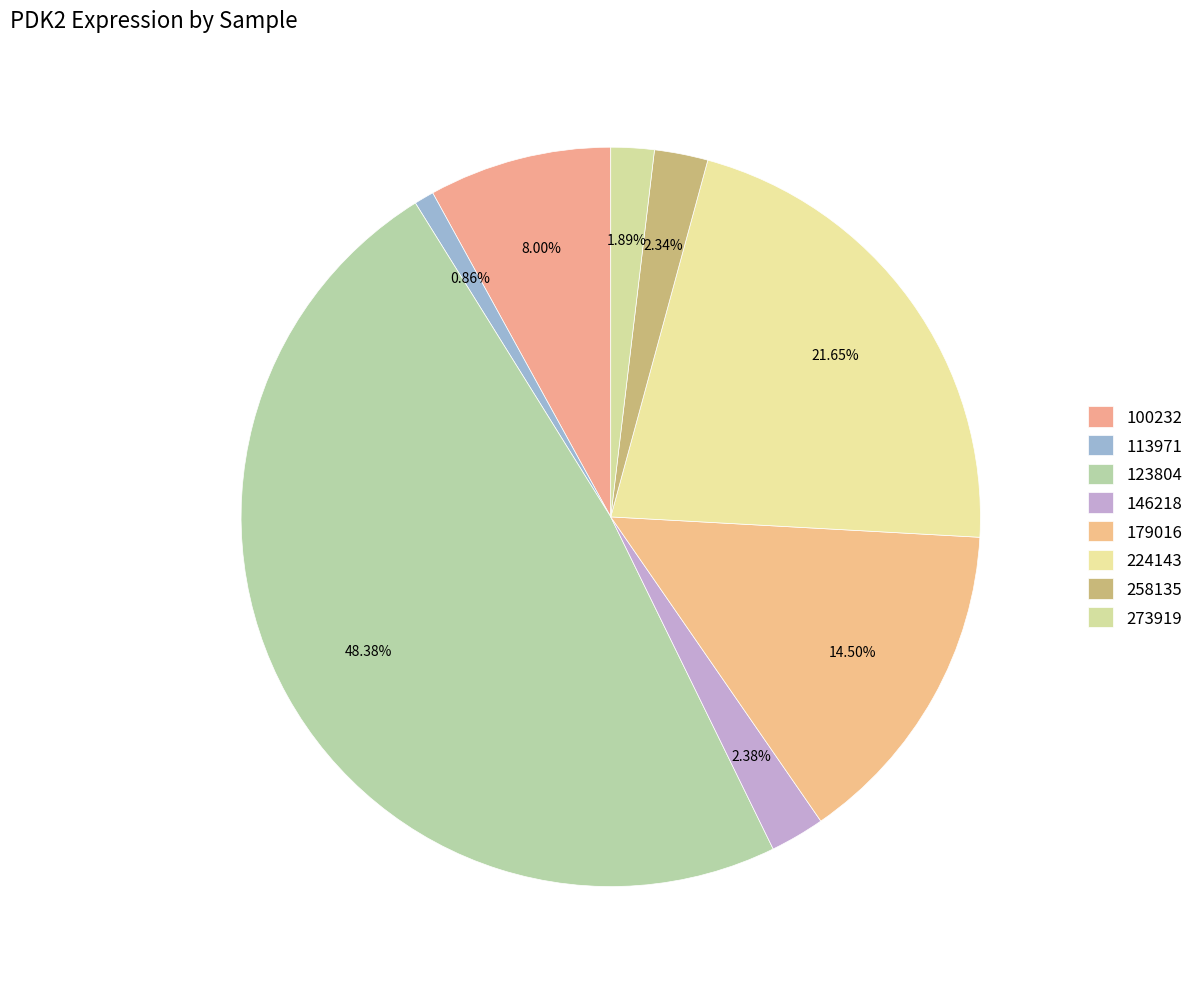

Count the number of slices in the pie.

8